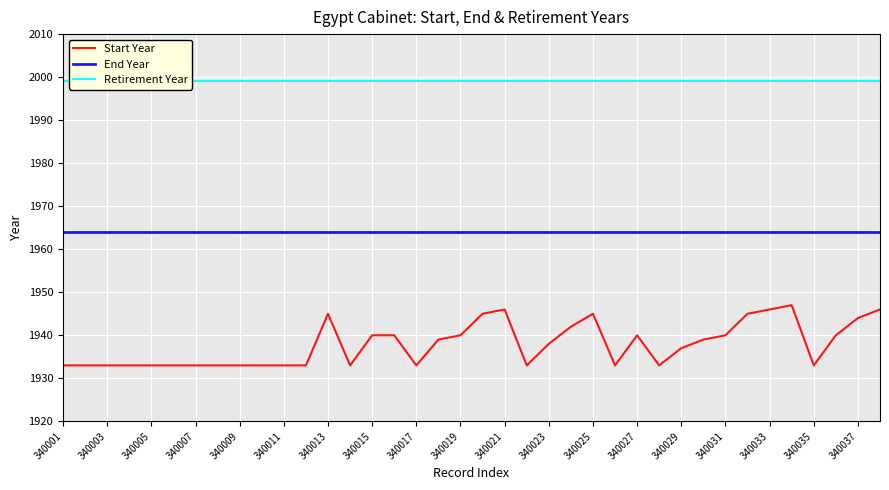

The End Year series shows 1278 at 340033. True or false?

False